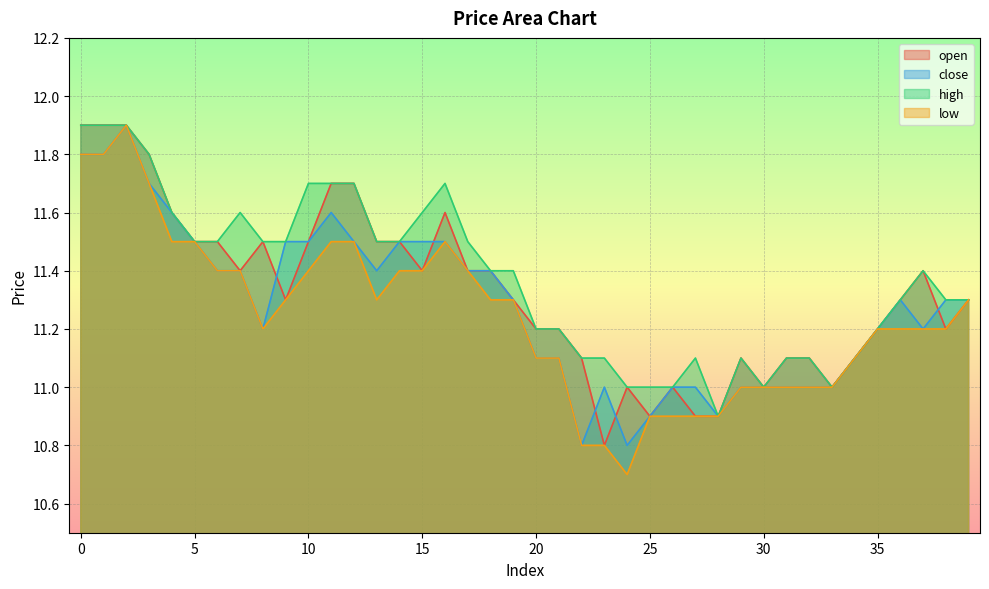

At which label is open closest to 11?

24